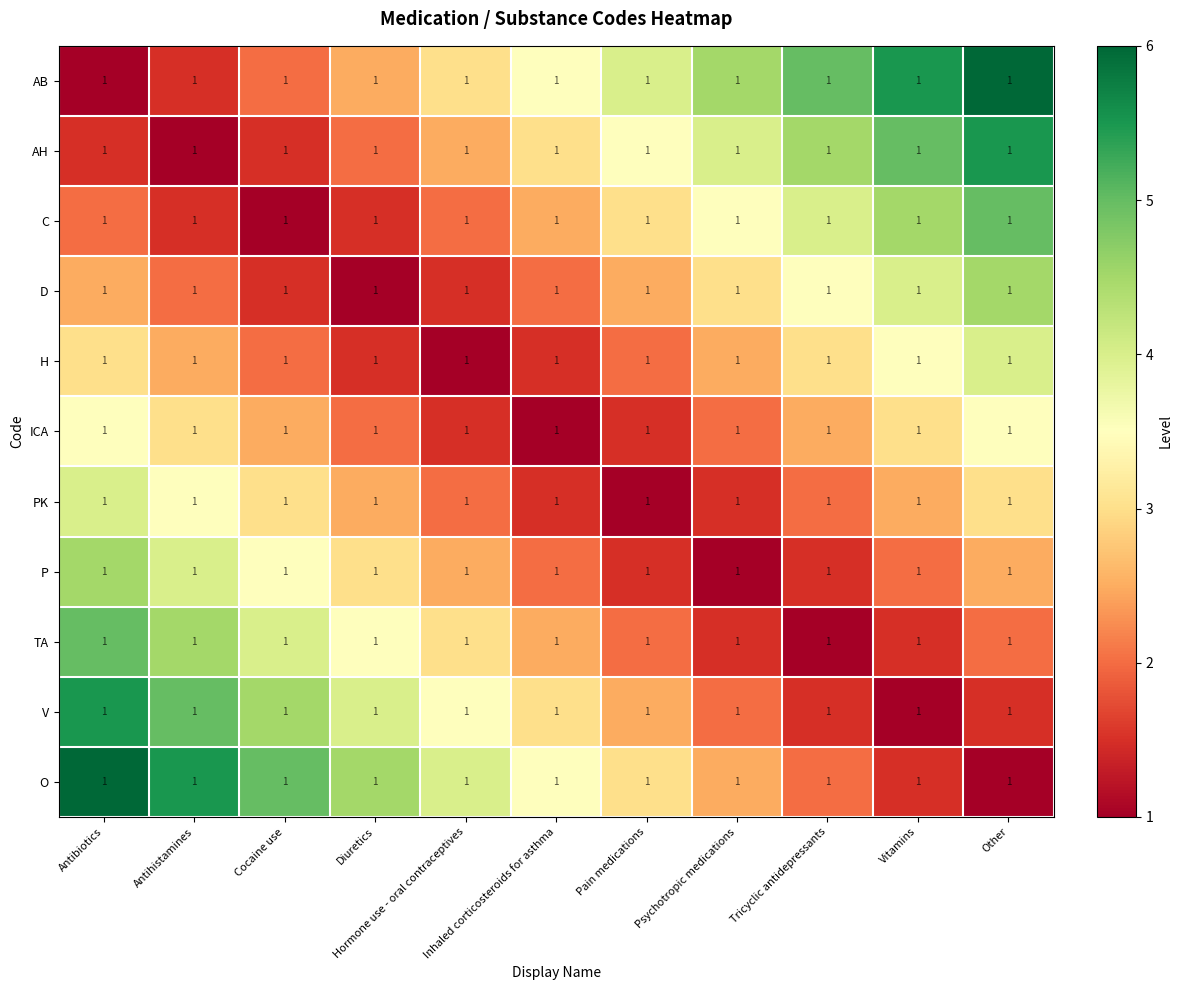

What is the smallest value displayed?

1.0